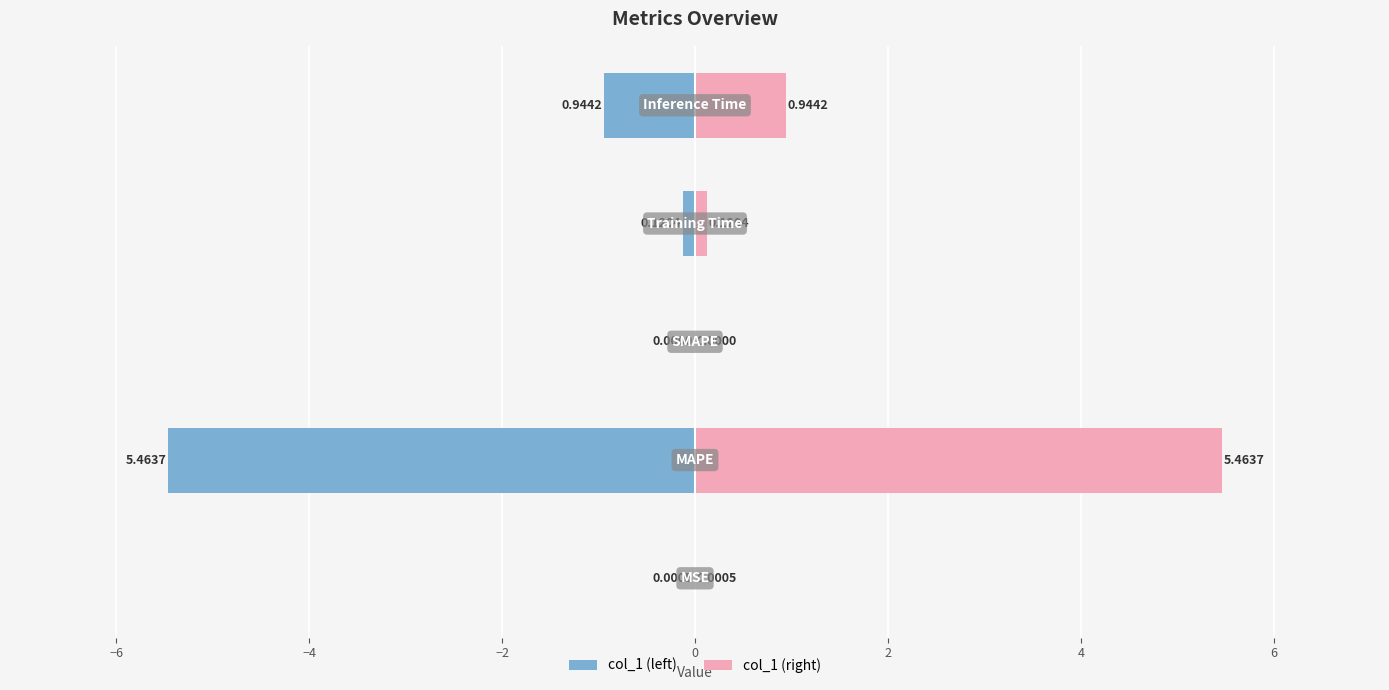

Is it true that col_1 (right) equals 0.9 at 0?

True